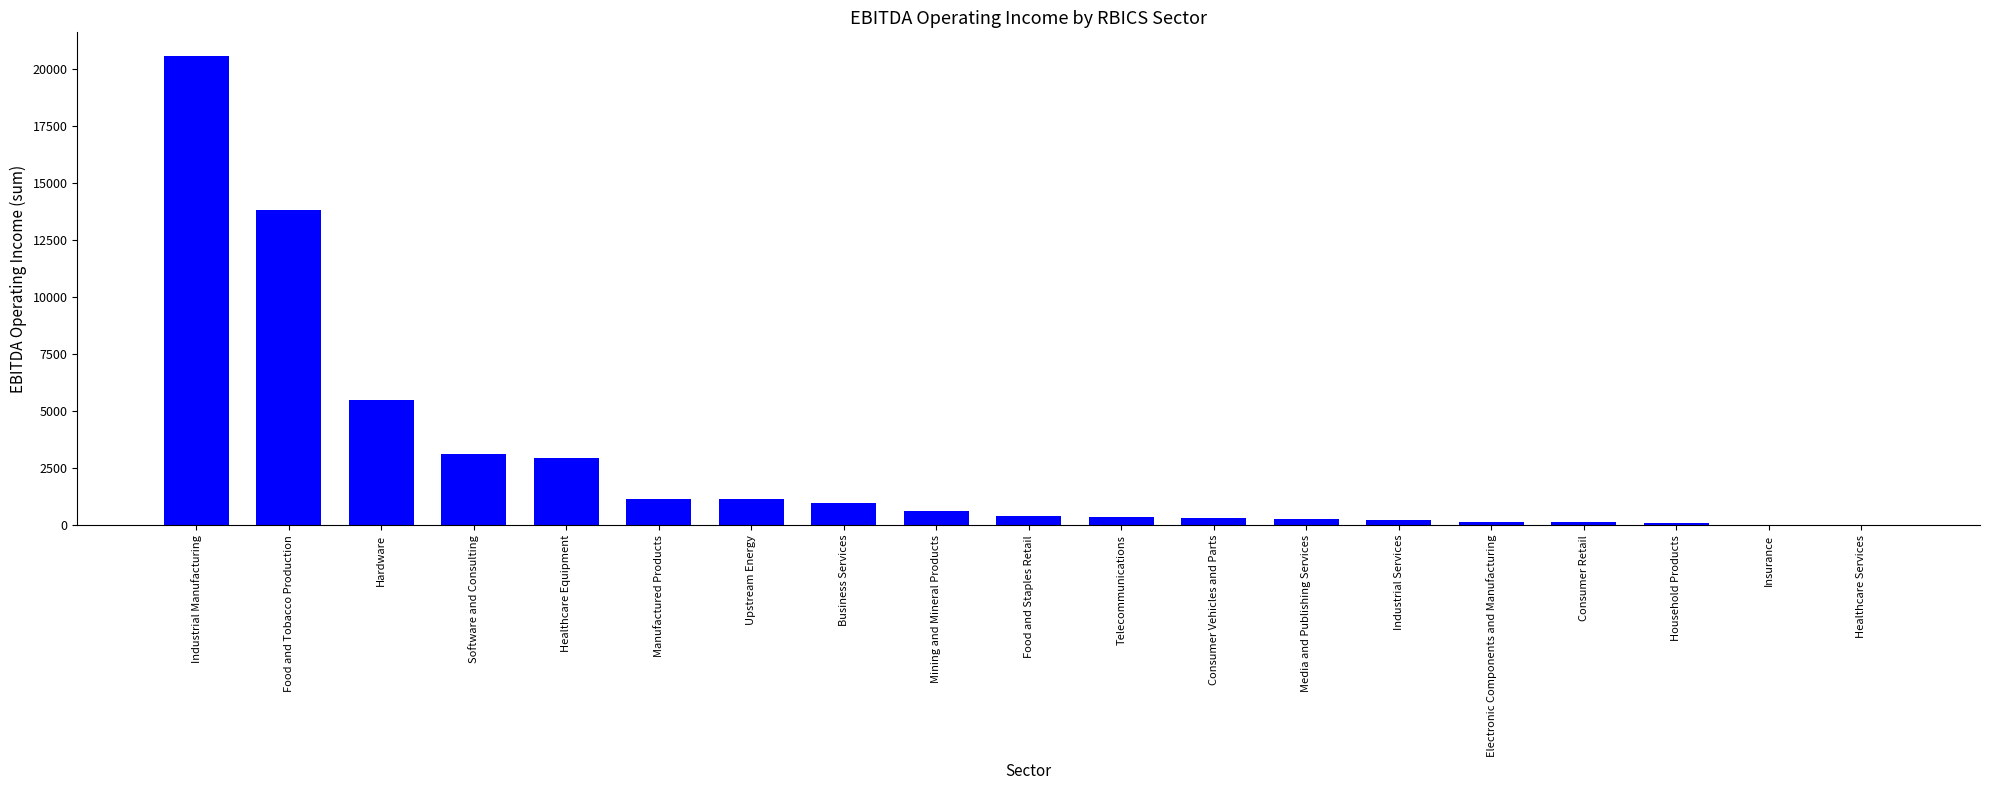

Are the bars horizontal?

No